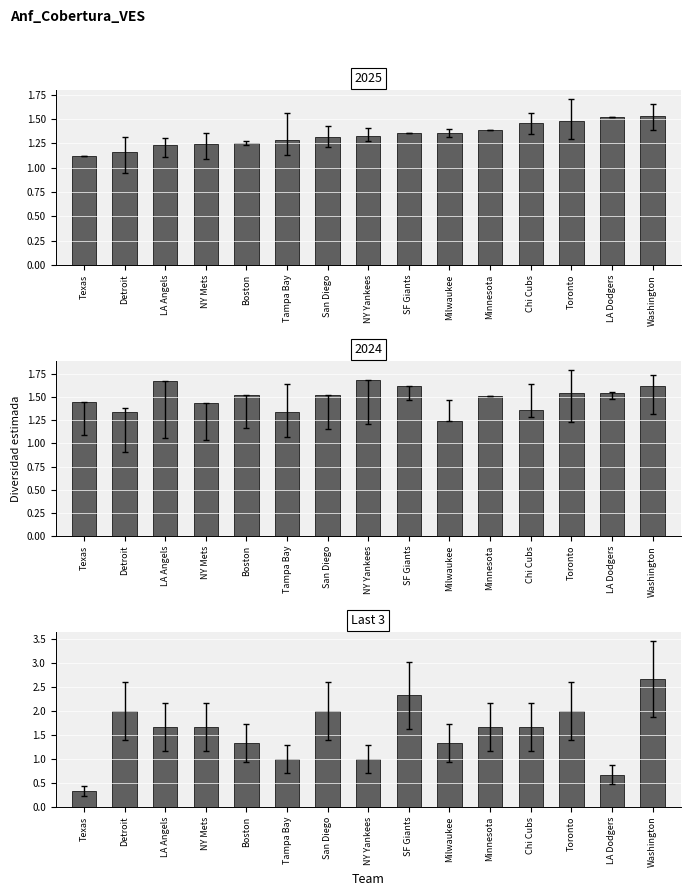

What is the value of the 1st bar from the left?

0.3